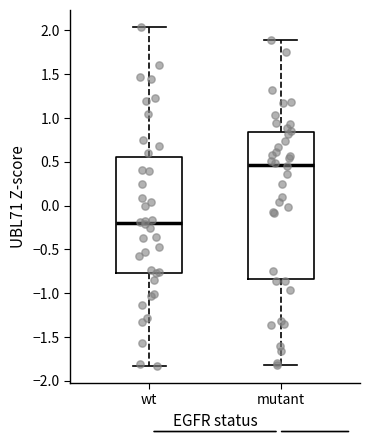

Where does the median line of the box for wt sit on the y-axis? The values are not printed on the chart, so give them approximately, as read against the axis.

-0.20